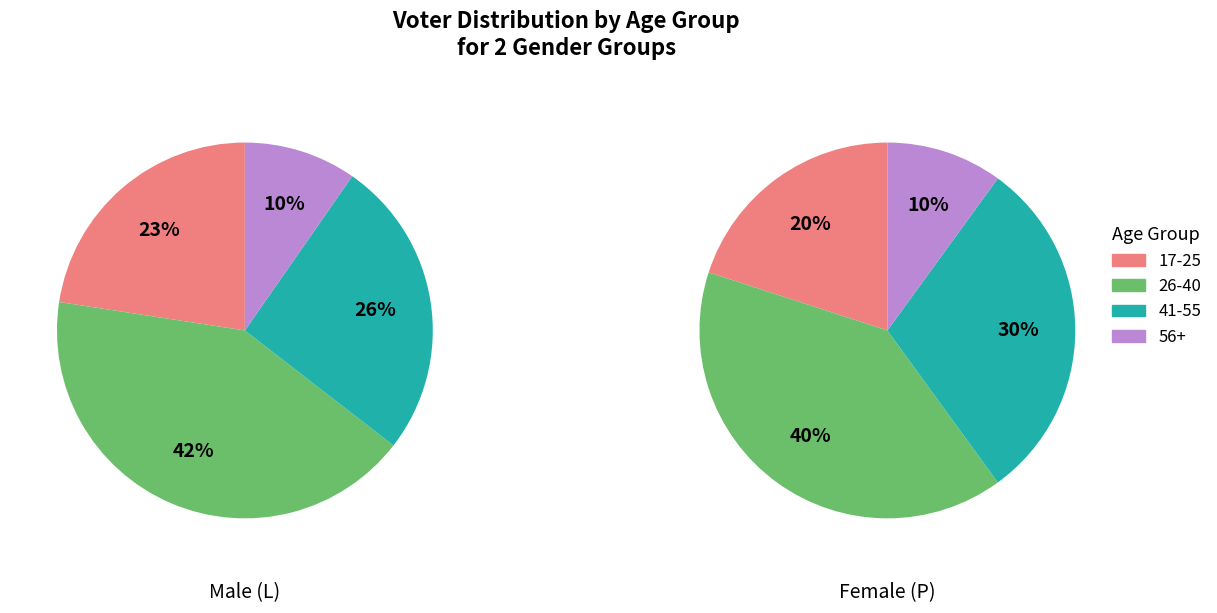

How many slices are in this pie chart?

4